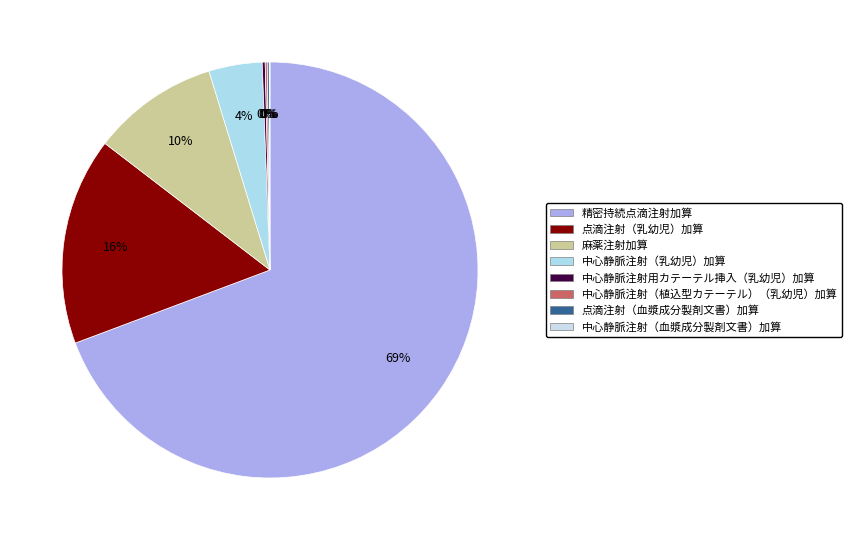

To the nearest percent, what portion does 精密持続点滴注射加算 represent?

69%